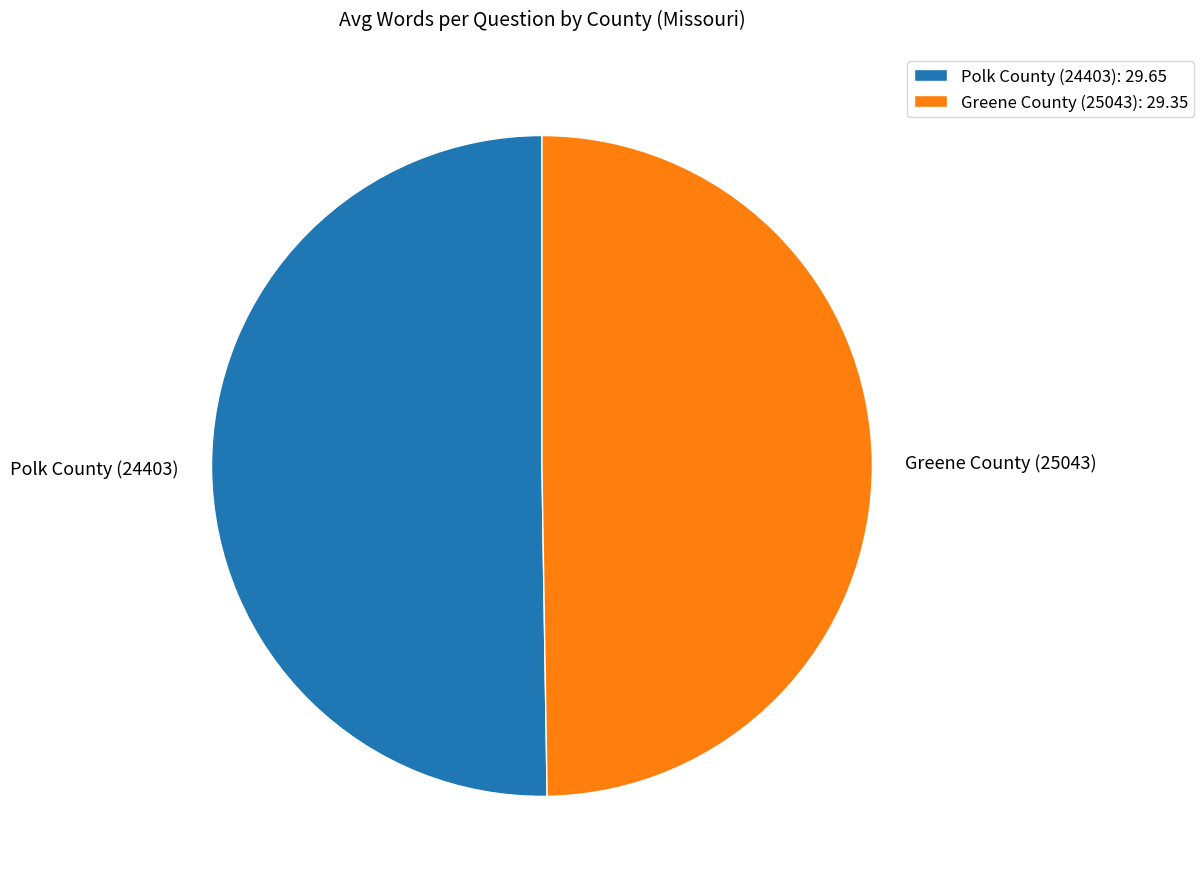

Combined, do Greene County (25043) and Polk County (24403) account for over 50%?

Yes